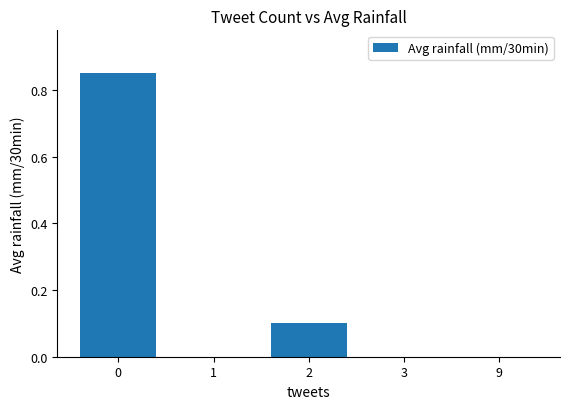

What is the change in value from 0 to 2?

-0.8